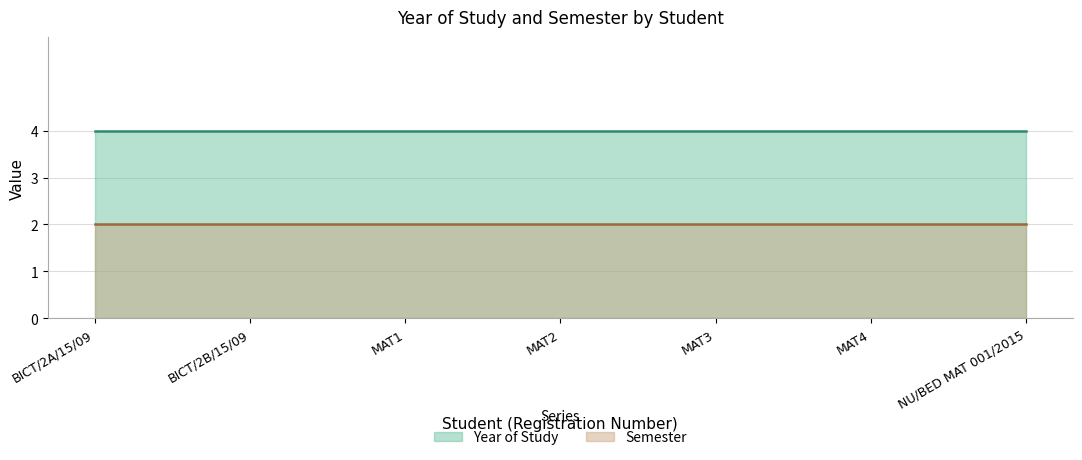

What is the difference between the highest and lowest values at MAT1?

2